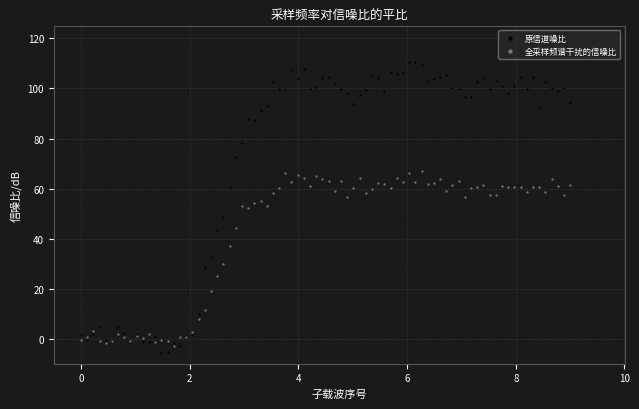

What are all the series names shown in the legend?

原信道噪比, 全采样频谱干扰的信噪比